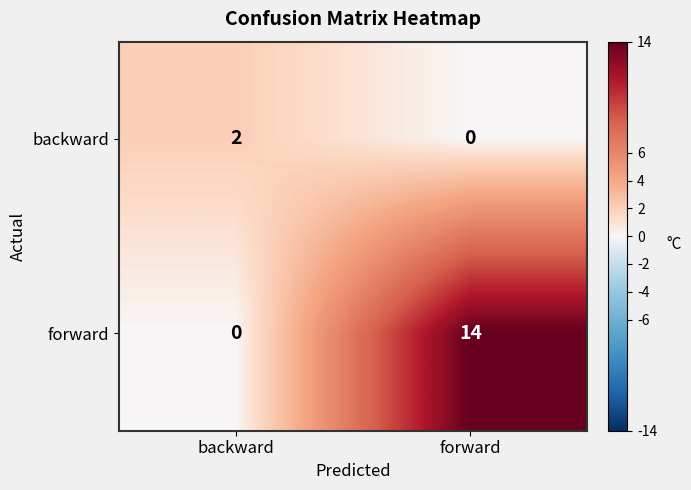

What is the difference between the maximum and minimum values in the forward series?

14